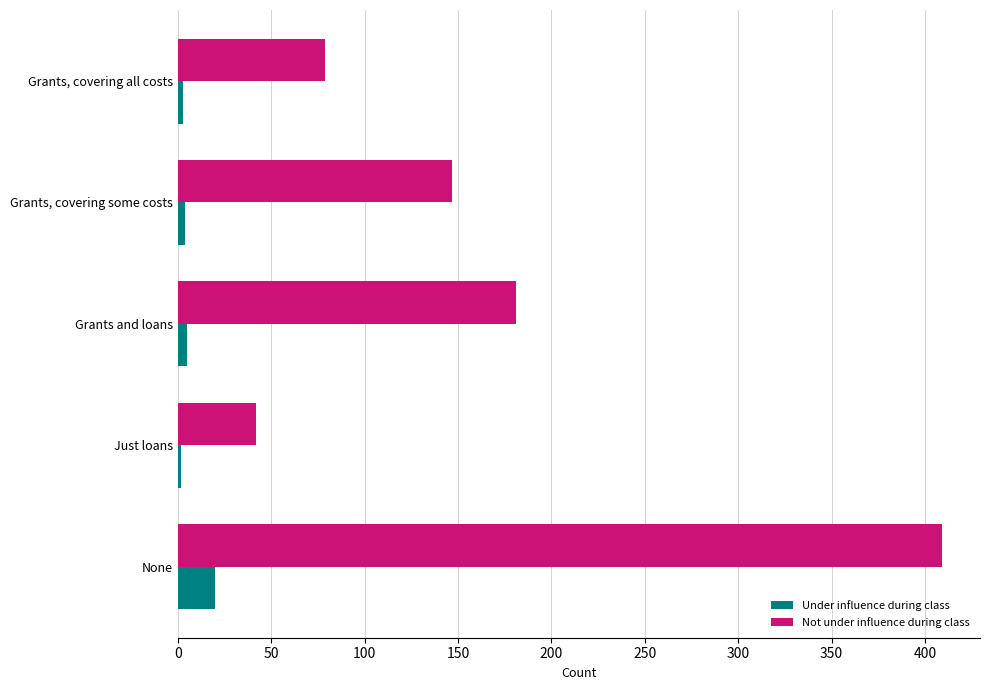

What is the spread (max minus min) of values at None?

389